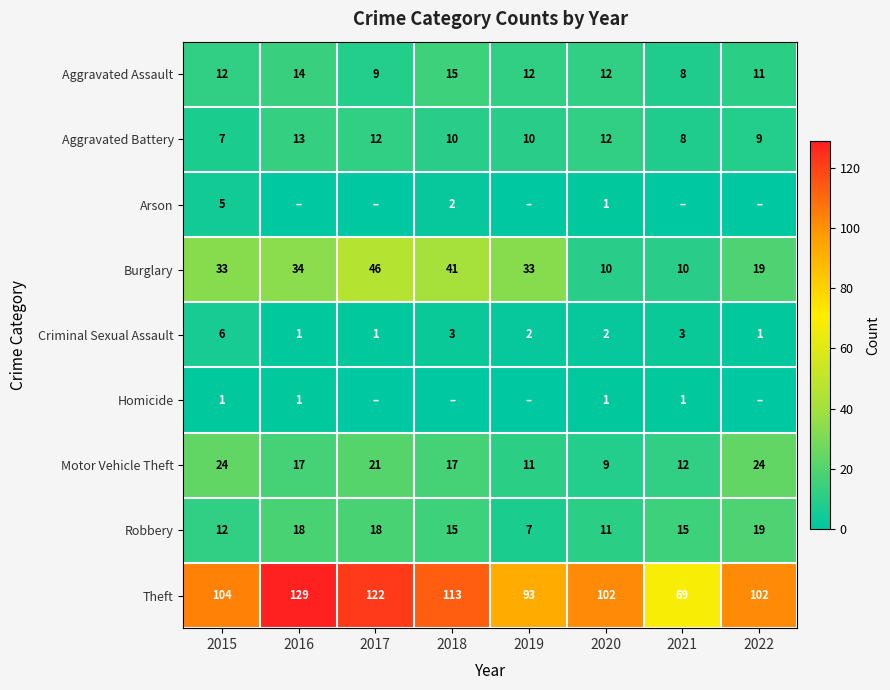

Which series has the largest range (max minus min)?

Theft